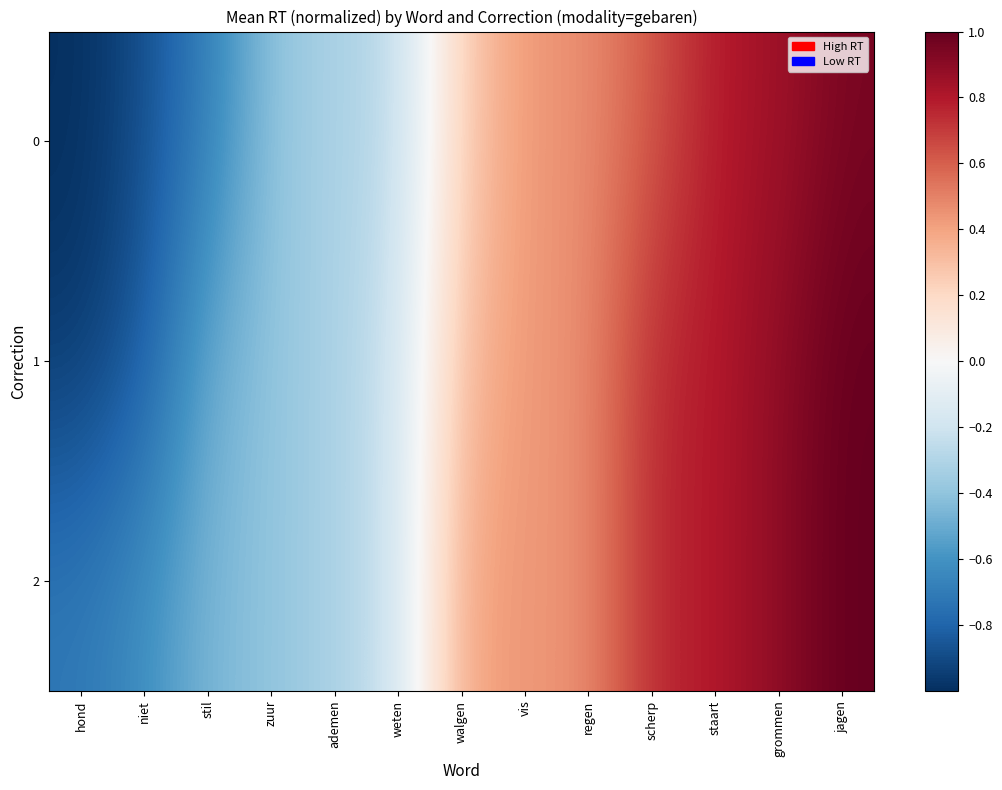

Rank the series by their average value, from highest to lowest.

2, 1, 0